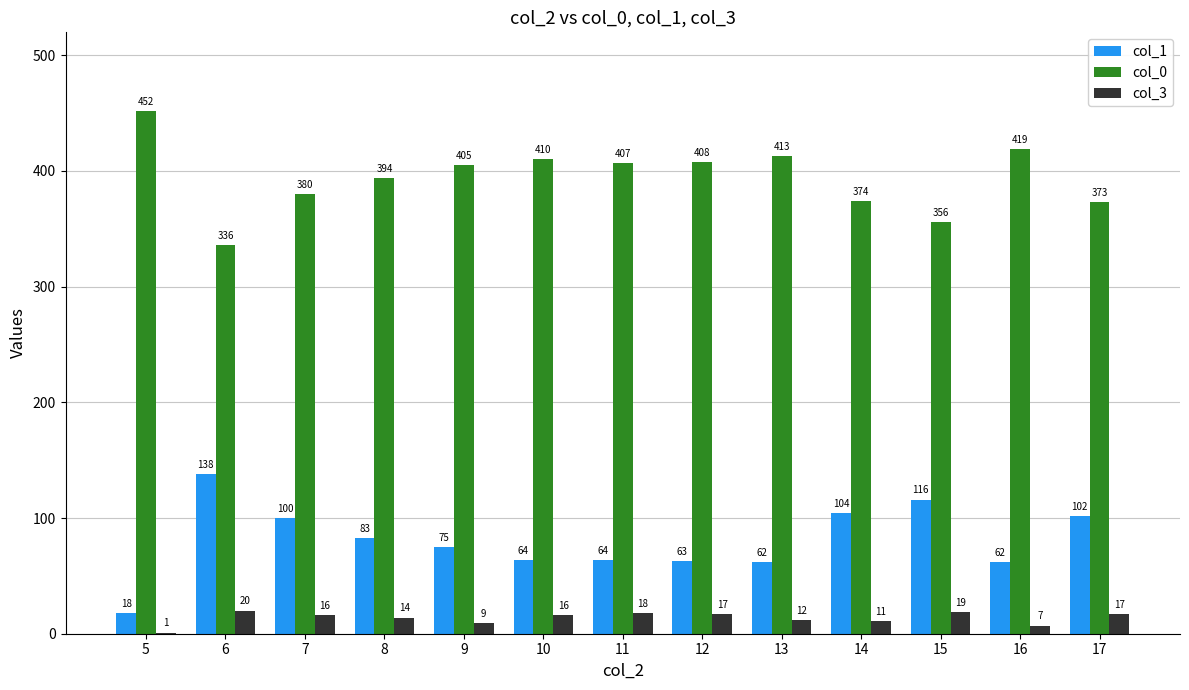

What value does the col_1 series have at 7, to the nearest 5?

100